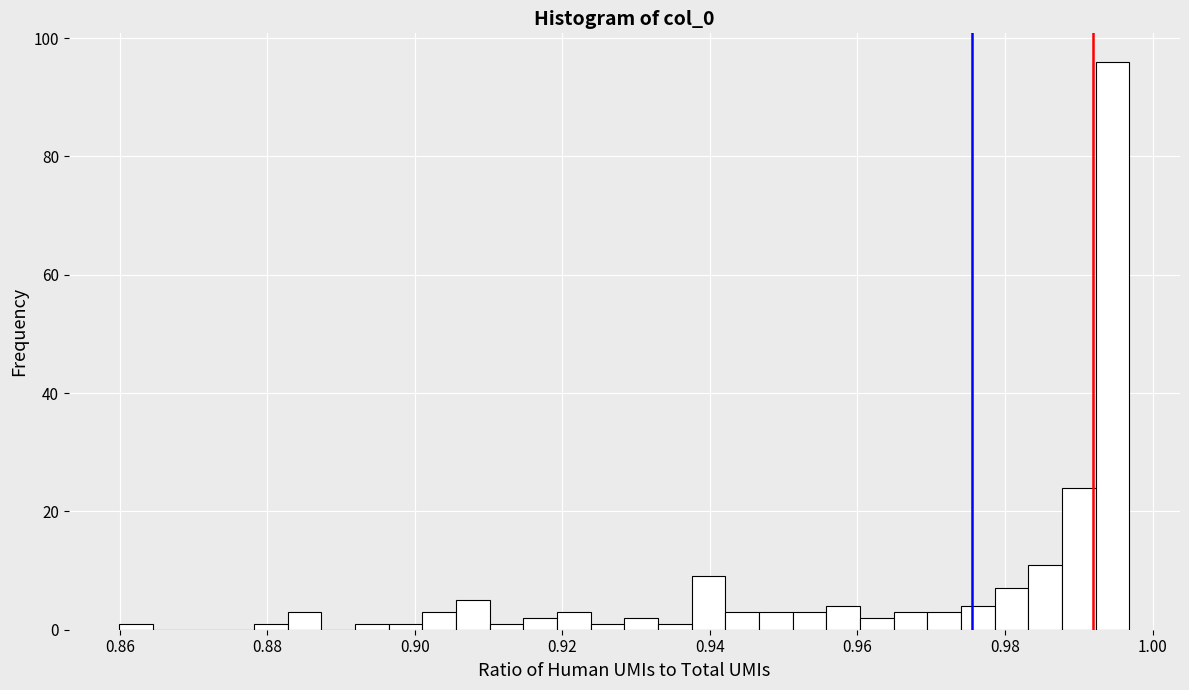

Around what value on the x-axis is the tallest bar? Give the approximate position of its centre, as read against the axis.

0.994